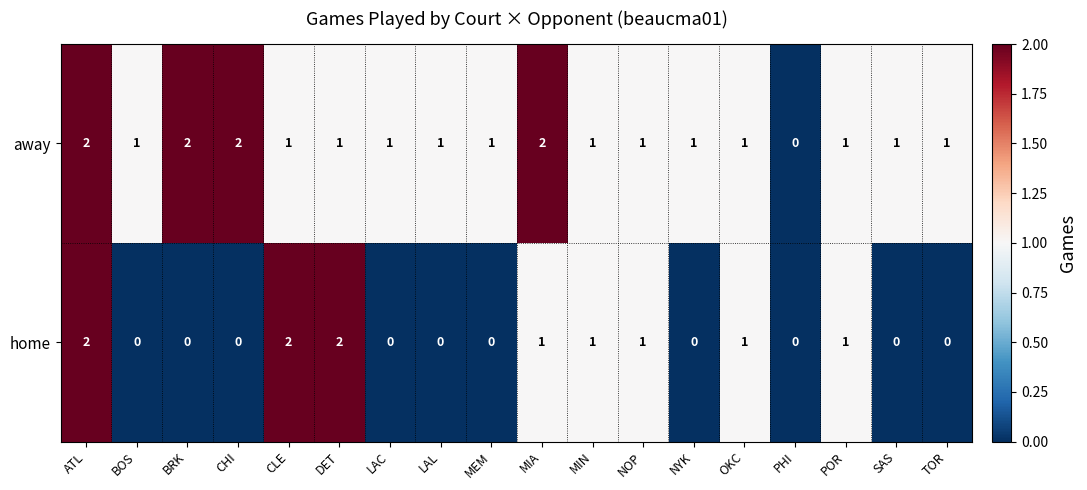

Between MIA and OKC, which series saw the biggest shift?

away